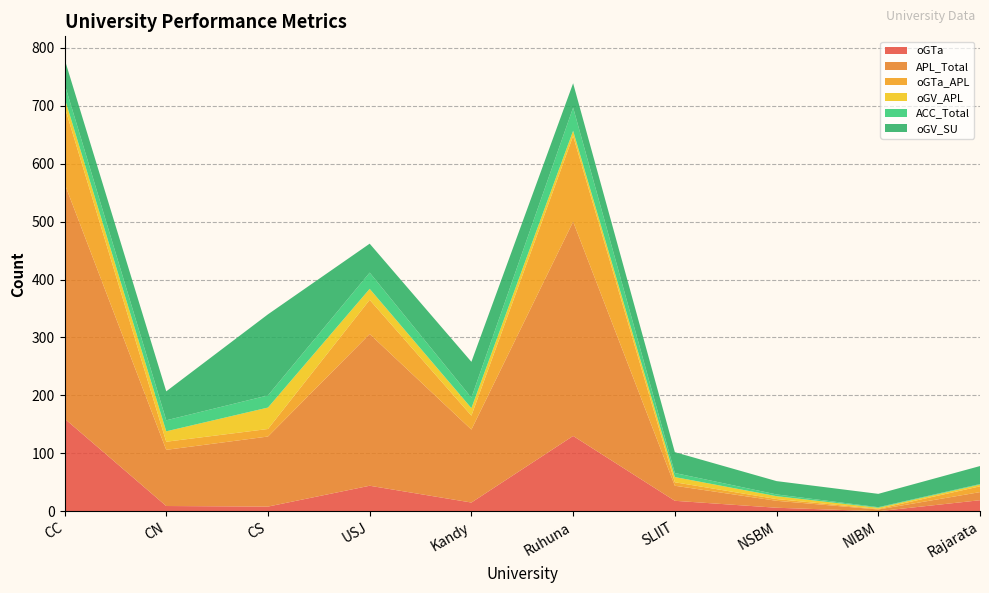

Reading left to right, extract all data points from this chart.

oGTa: 160	9	8	44	15	130	18	6	0	19
APL_Total: 406	97	121	262	126	370	26	12	3	14
oGTa_APL: 133	14	13	59	24	148	6	3	1	10
oGV_APL: 15	18	37	19	13	9	9	5	2	3
ACC_Total: 24	19	21	28	18	40	7	3	1	1
oGV_SU: 43	50	140	50	62	42	36	23	23	31